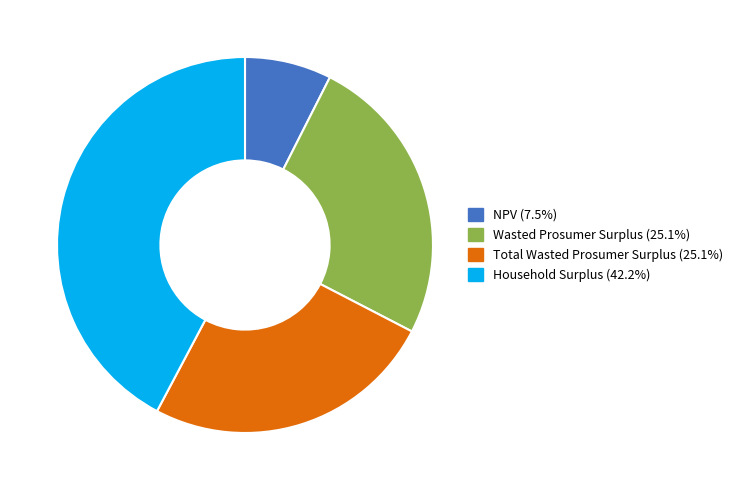

Combined, do Total Wasted Prosumer Surplus (25.1%) and NPV (7.5%) account for over 50%?

No